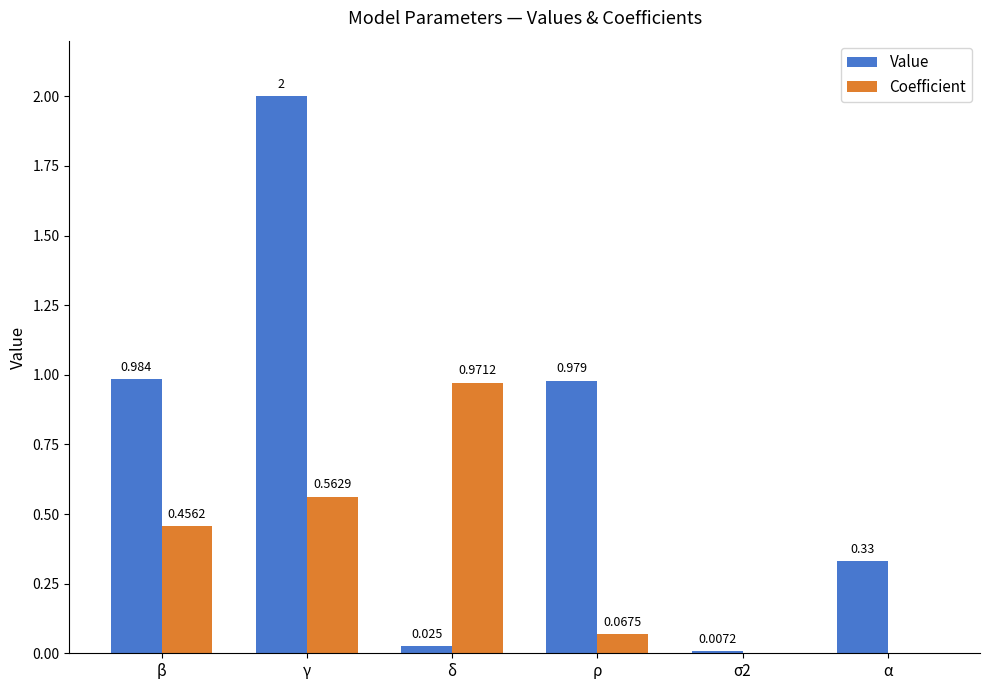

At which label does Value reach its peak?

γ